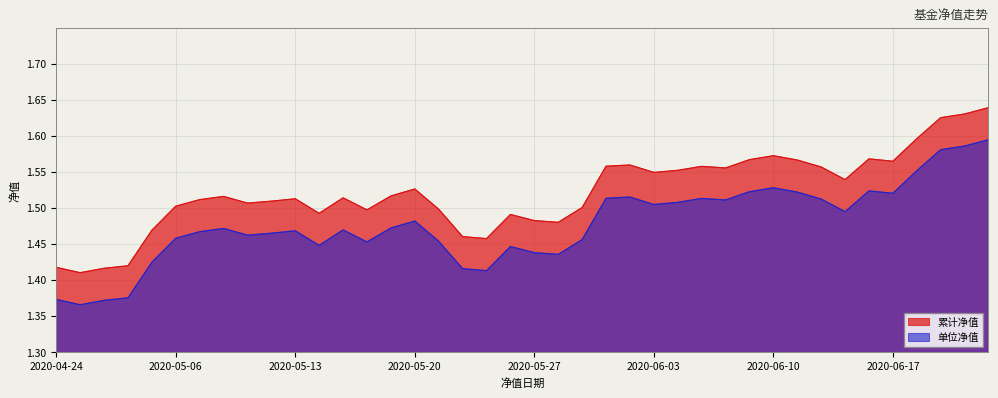

What are all the series names shown in the legend?

累计净值, 单位净值